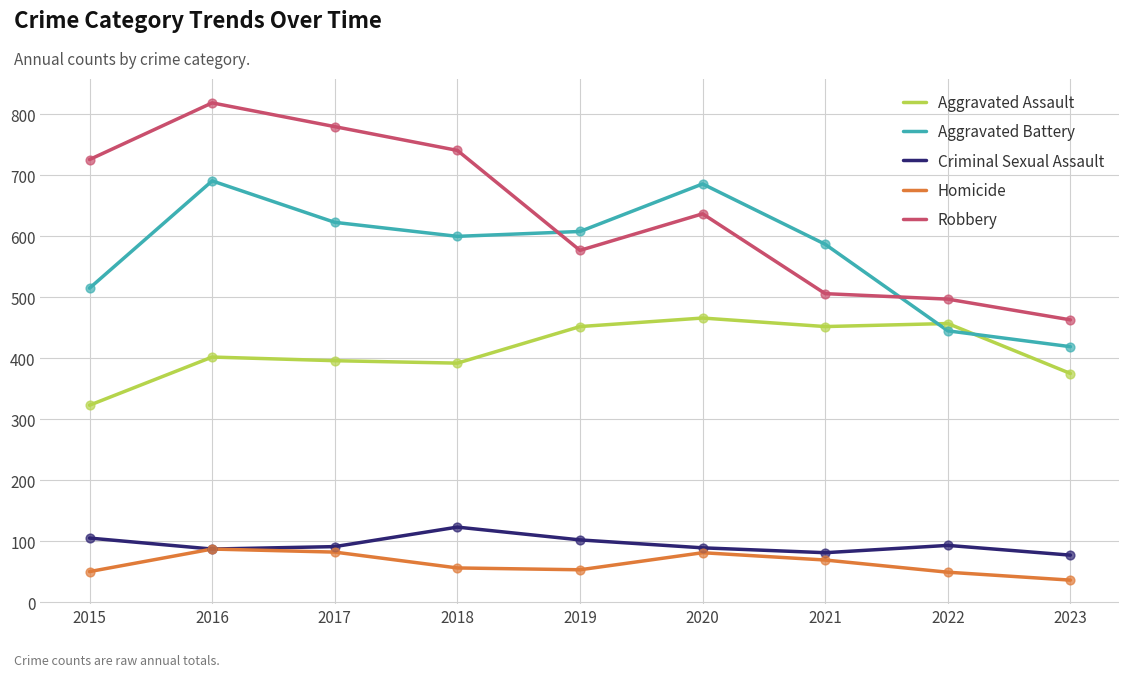

Which series changed the most between 2020 and 2023?

Aggravated Battery